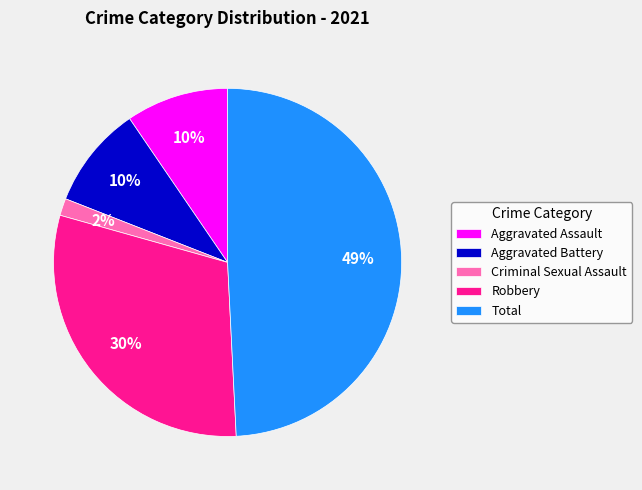

Combined, do Aggravated Assault and Aggravated Battery account for over 50%?

No